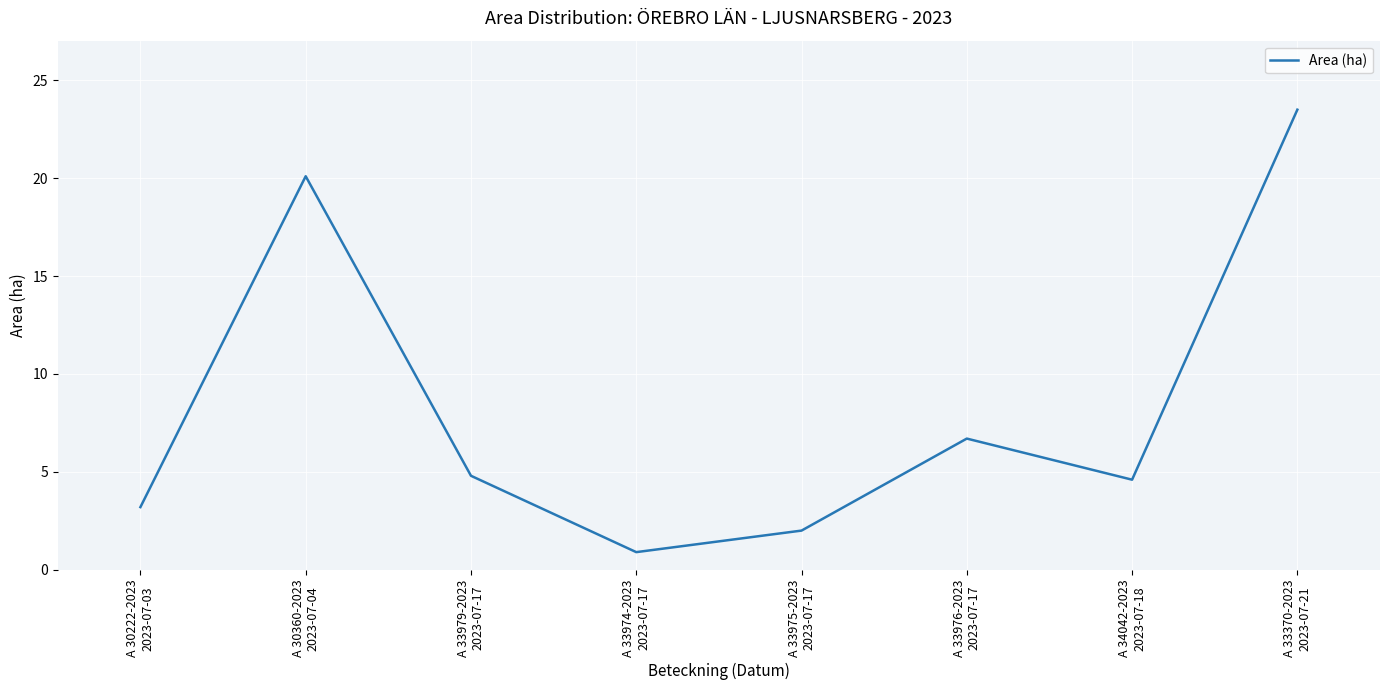

Count the number of data series in this chart.

1